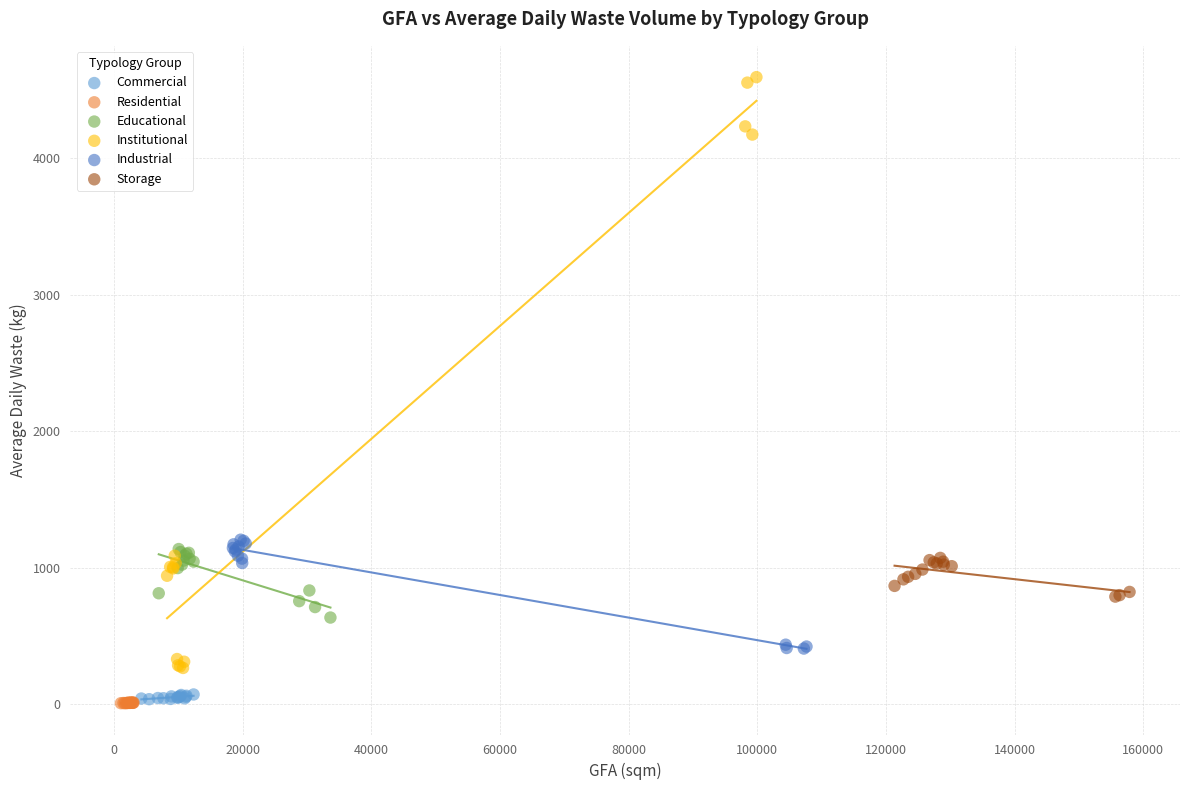

Which series contains the highest Y value?

Institutional